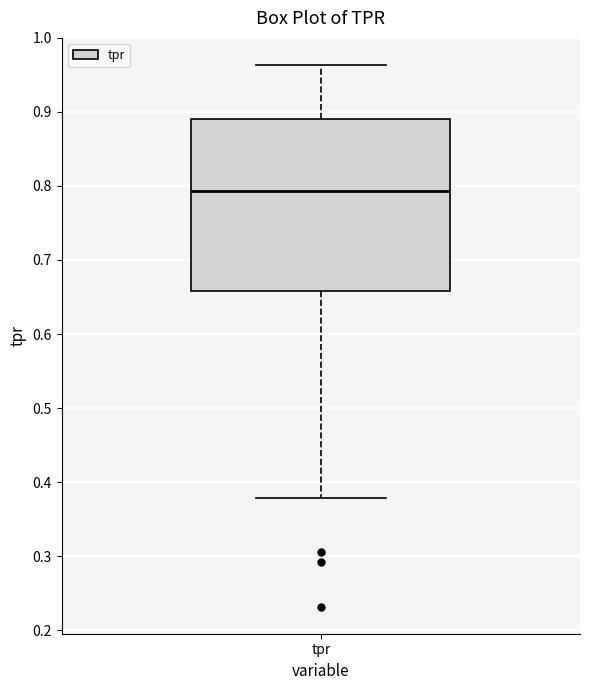

Read this box plot against the y-axis: the position of the median line, the range covered by the box, and the ends of both whiskers. The values are not printed on the chart, so give them approximately, as read against the axis.

median 0.79, box 0.66 to 0.89, whiskers 0.38 to 0.96